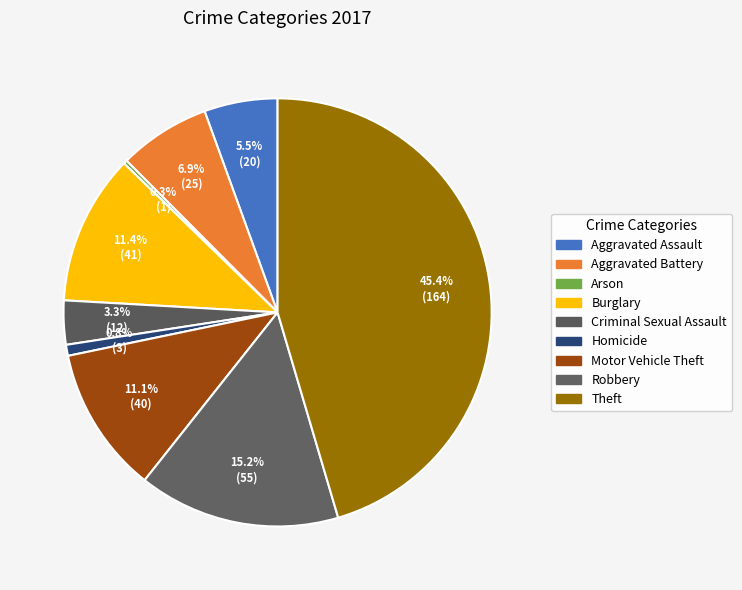

What is the smallest slice in the pie chart?

Arson